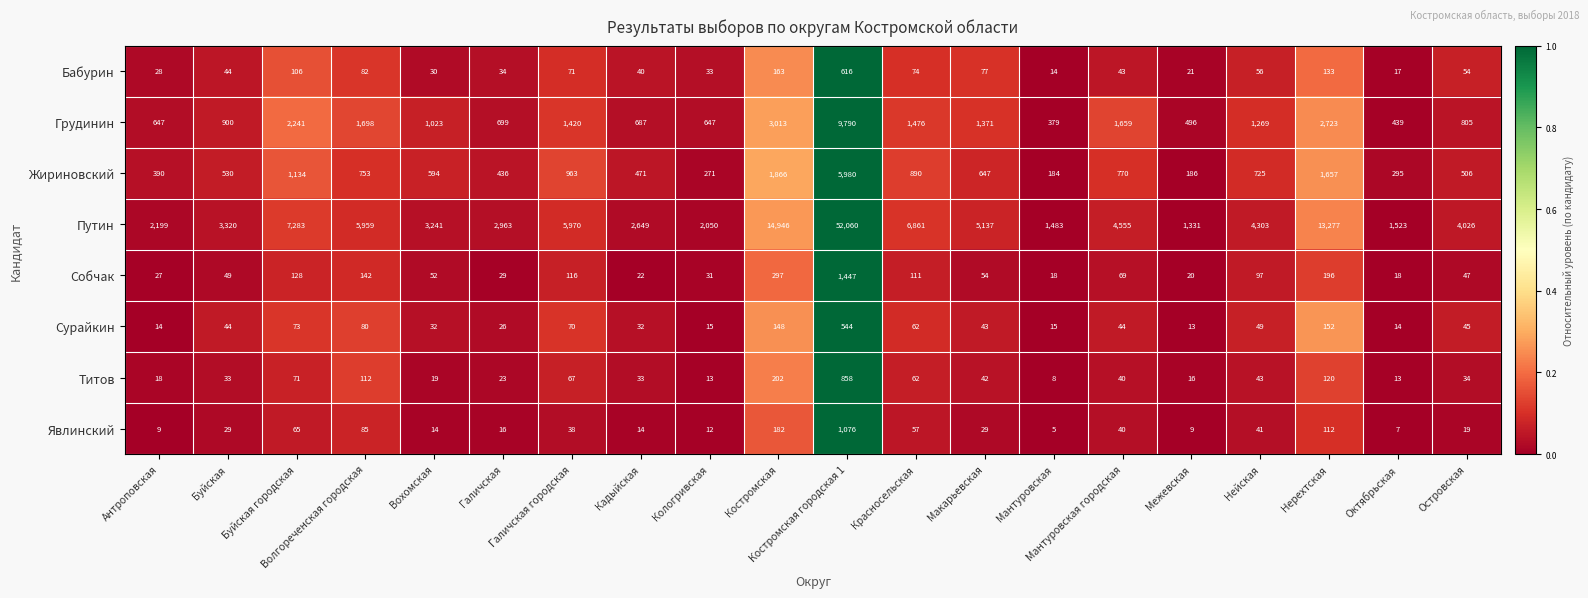

Which series has the largest range (max minus min)?

Путин